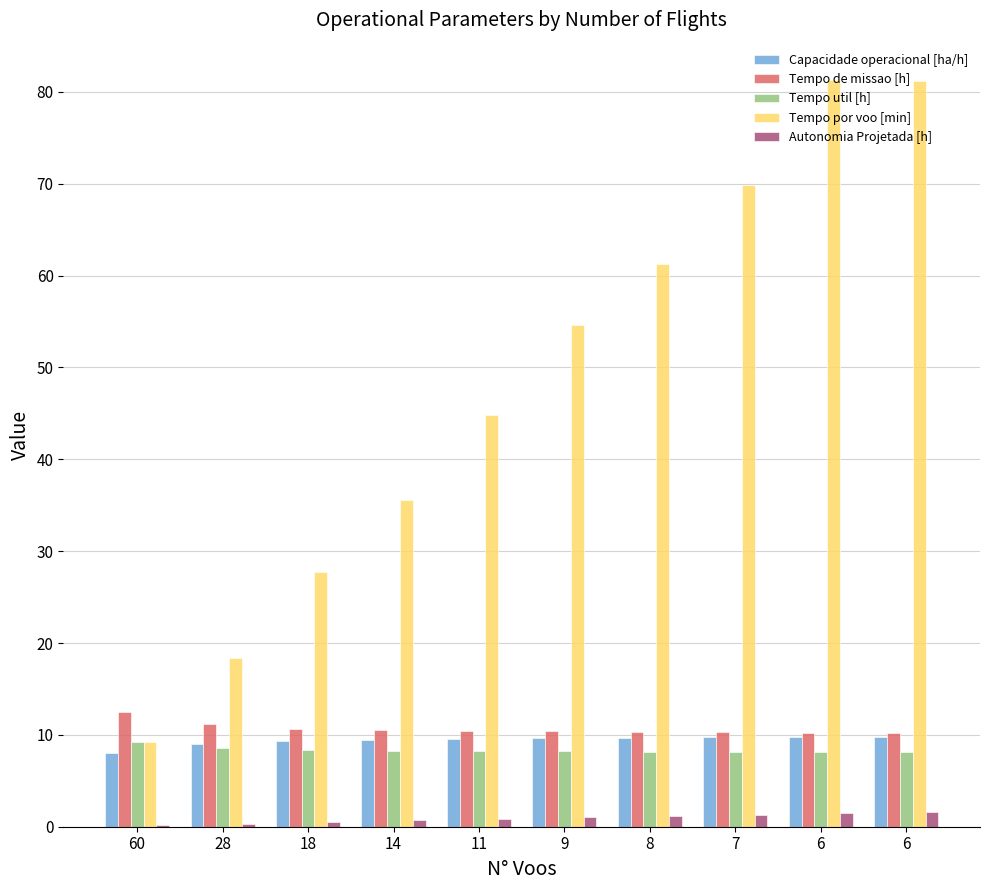

Count the number of data series in this chart.

5